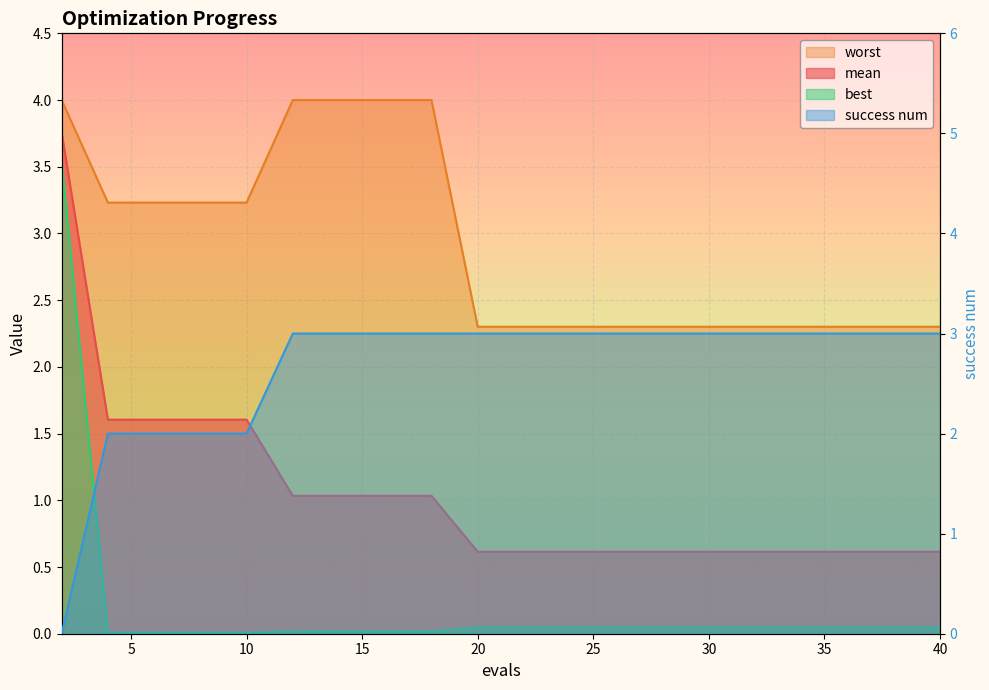

Reading left to right, what are all the values shown in this chart?

mean: 2=3.8	4=1.6	6=1.6	8=1.6	10=1.6	12=1.0	14=1.0	16=1.0	18=1.0	20=0.6	22=0.6	24=0.6	26=0.6	28=0.6	30=0.6	32=0.6	34=0.6	36=0.6	38=0.6	40=0.6
best: 2=3.5	4=0.0	6=0.0	8=0.0	10=0.0	12=0.0	14=0.0	16=0.0	18=0.0	20=0.0	22=0.0	24=0.0	26=0.0	28=0.0	30=0.0	32=0.0	34=0.0	36=0.0	38=0.0	40=0.0
worst: 2=4.0	4=3.2	6=3.2	8=3.2	10=3.2	12=4.0	14=4.0	16=4.0	18=4.0	20=2.3	22=2.3	24=2.3	26=2.3	28=2.3	30=2.3	32=2.3	34=2.3	36=2.3	38=2.3	40=2.3
success num: 2=0.0	4=2.0	6=2.0	8=2.0	10=2.0	12=3.0	14=3.0	16=3.0	18=3.0	20=3.0	22=3.0	24=3.0	26=3.0	28=3.0	30=3.0	32=3.0	34=3.0	36=3.0	38=3.0	40=3.0